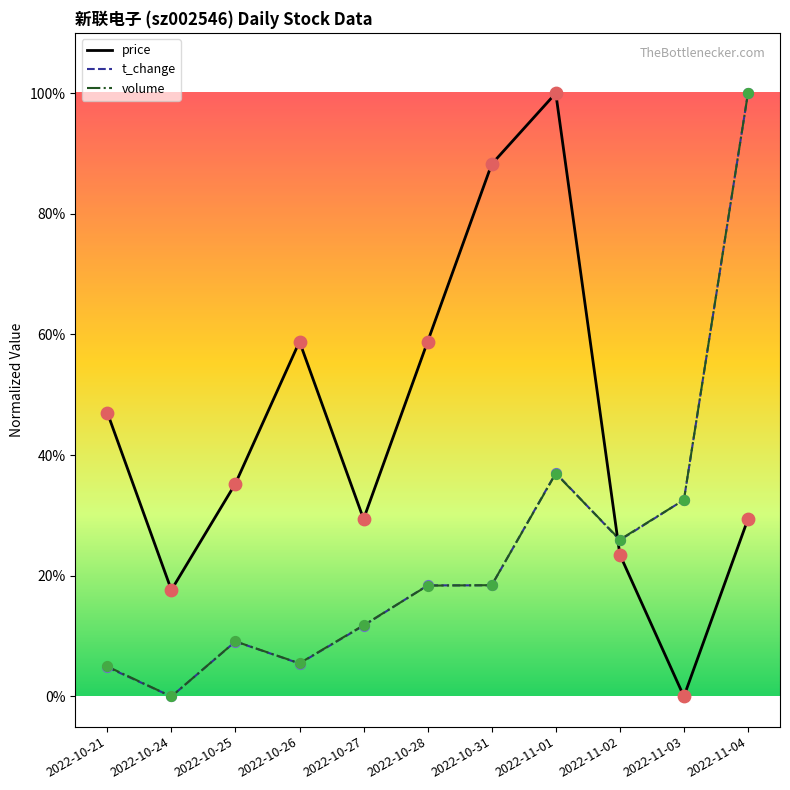

What are all the series names shown in the legend?

price, t_change, volume